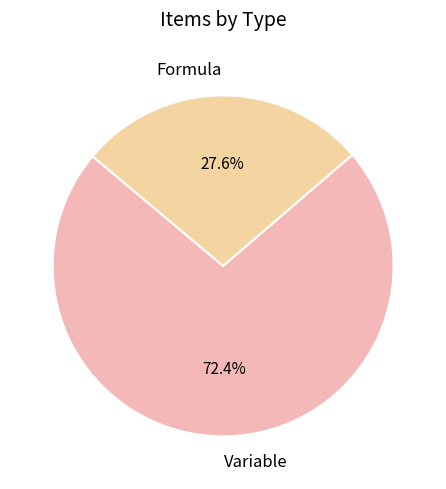

To the nearest percent, what is the difference between the Variable and Formula slice percentages?

45%